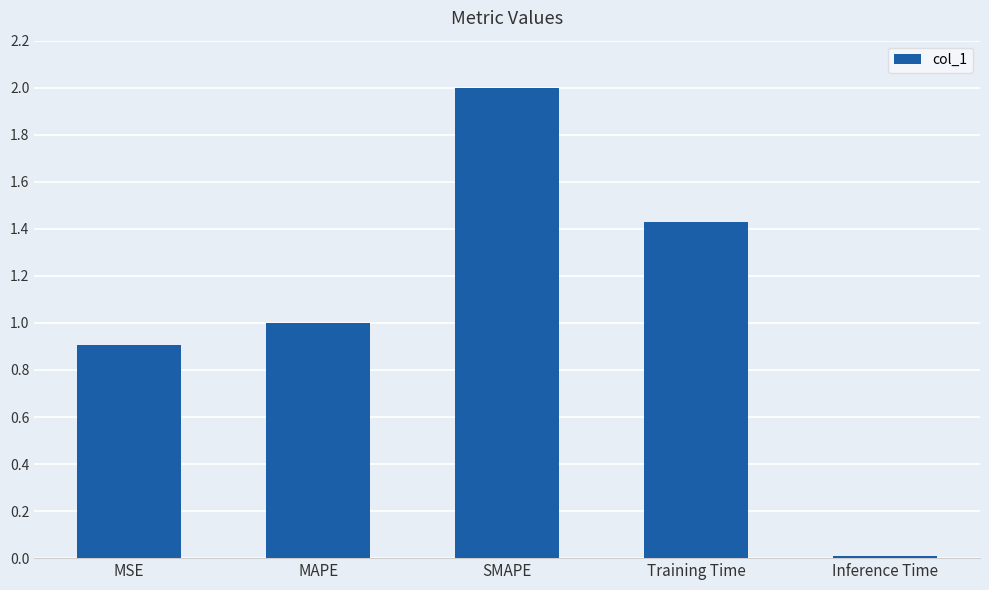

What is the greatest value displayed?

2.0